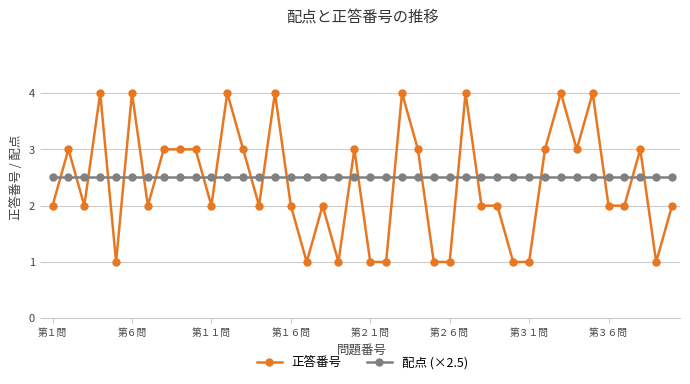

True or false: 正答番号 has more than 2 points higher than both neighbors.

True